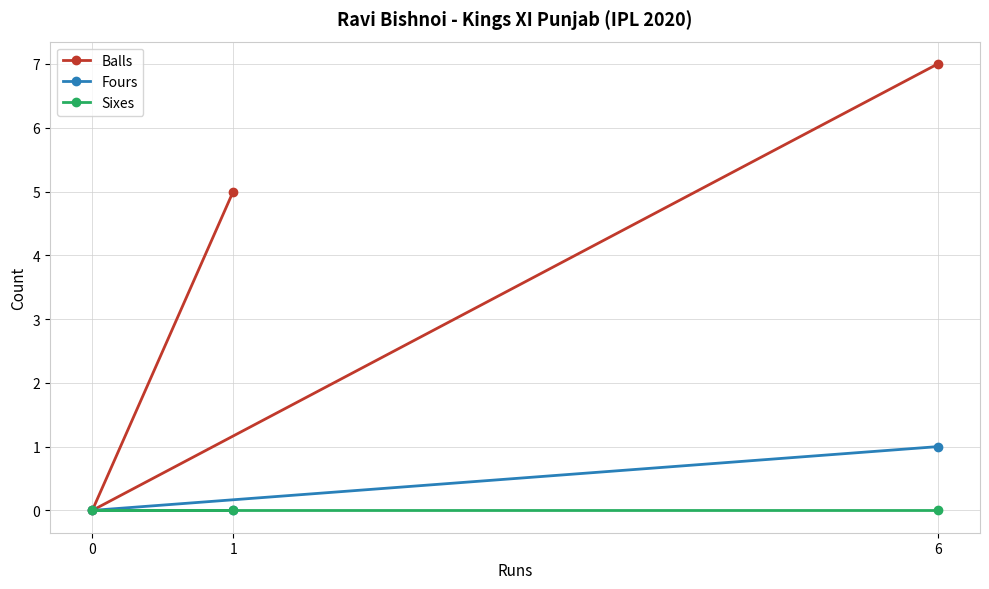

Where is Balls nearest to the value 3?

1